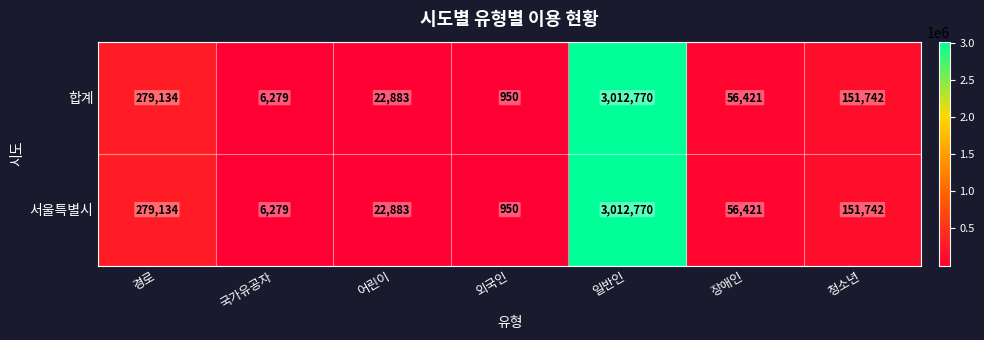

At how many categories does at least one series exceed 2735234?

1